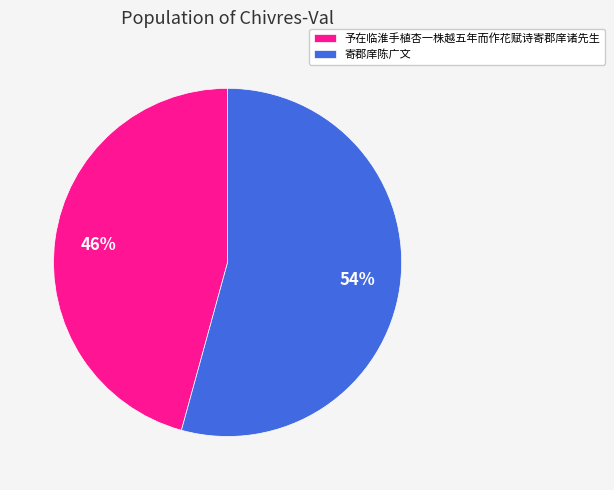

How many segments does this pie chart have?

2